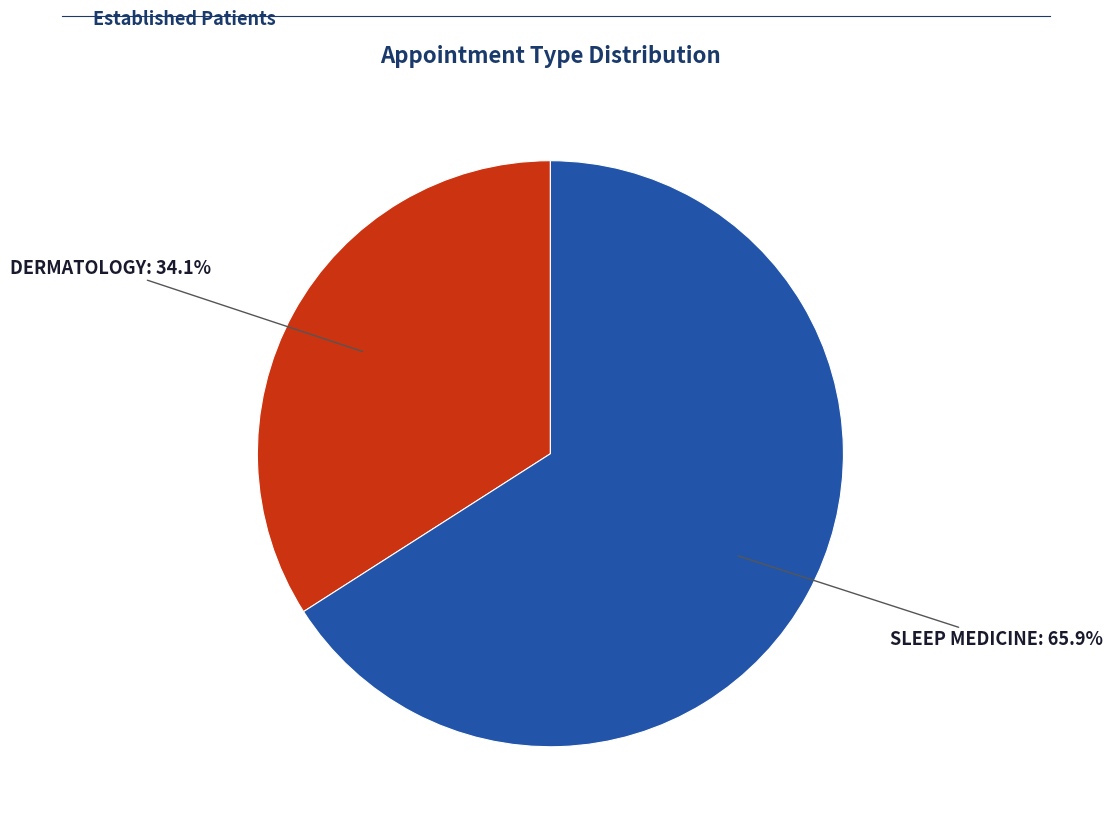

How many segments does this pie chart have?

2